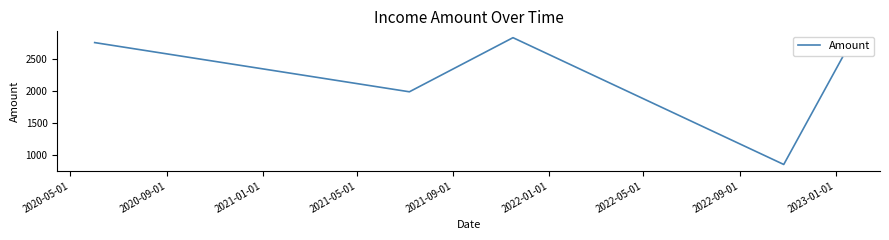

What is the difference between the maximum and minimum values?

1980.4